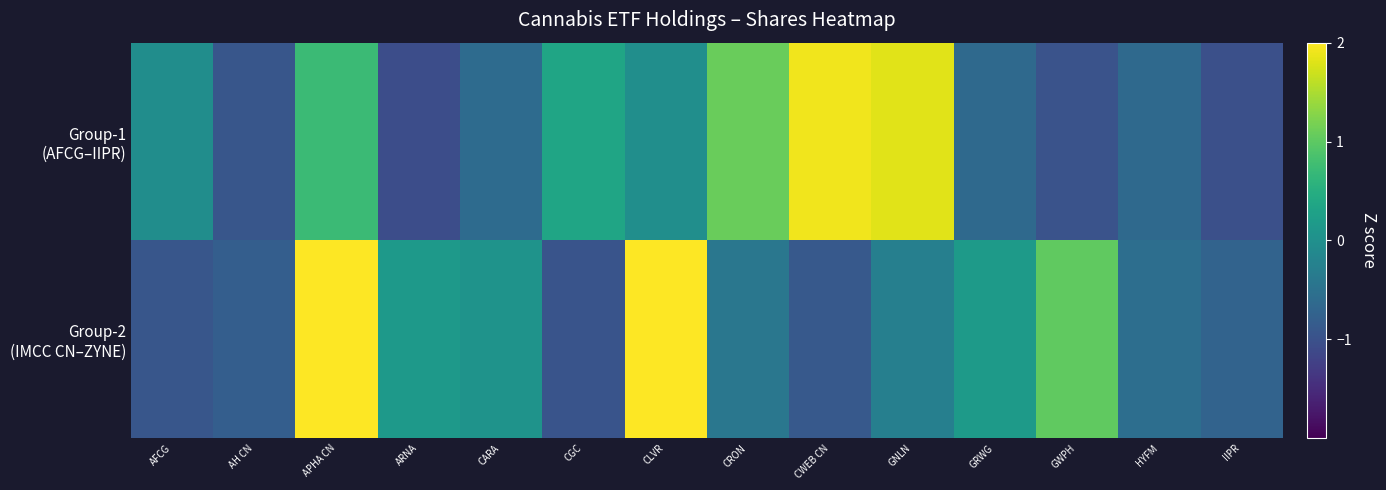

Rank the series by their maximum value, from lowest to highest.

Group-1 (AFCG–IIPR), Group-2 (IMCC CN–ZYNE)